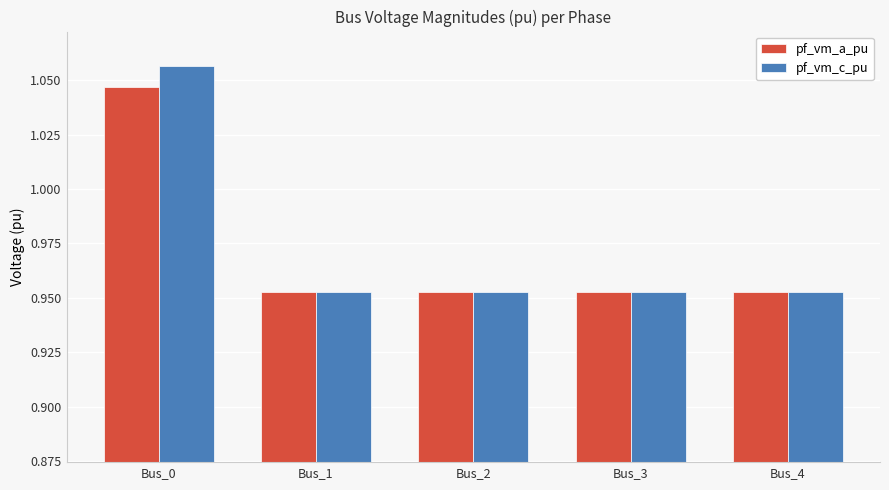

What are all the series names shown in the legend?

pf_vm_a_pu, pf_vm_c_pu